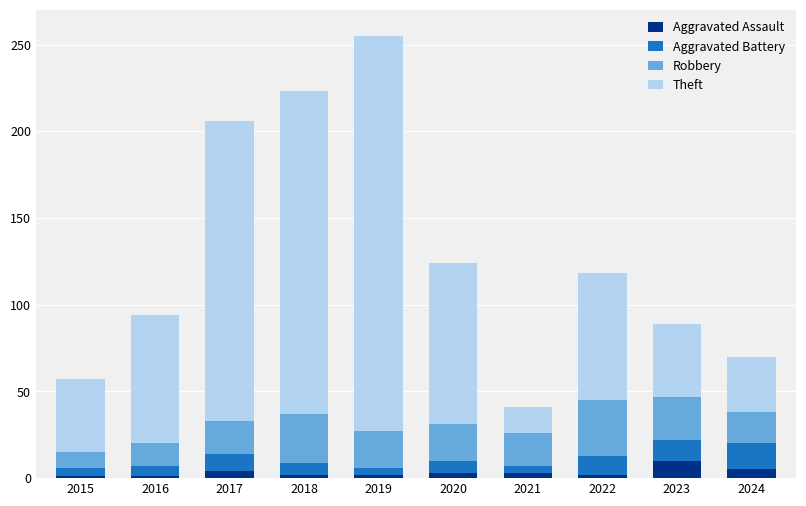

The value of Aggravated Assault at 2023 is 10. True or false?

True